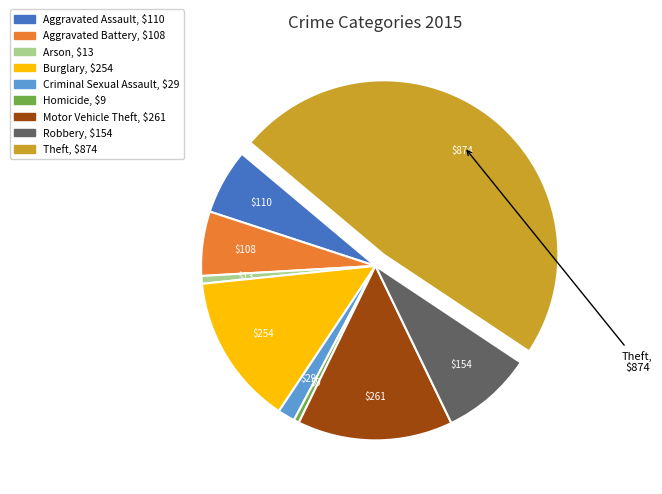

Is there a majority slice in this chart?

No